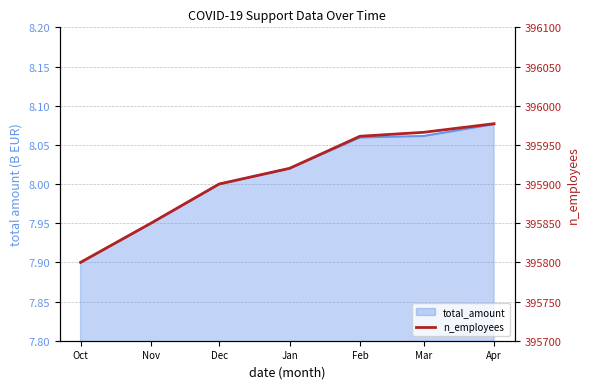

List the labels in order of value, largest first.

Apr, Mar, Feb, Jan, Dec, Nov, Oct